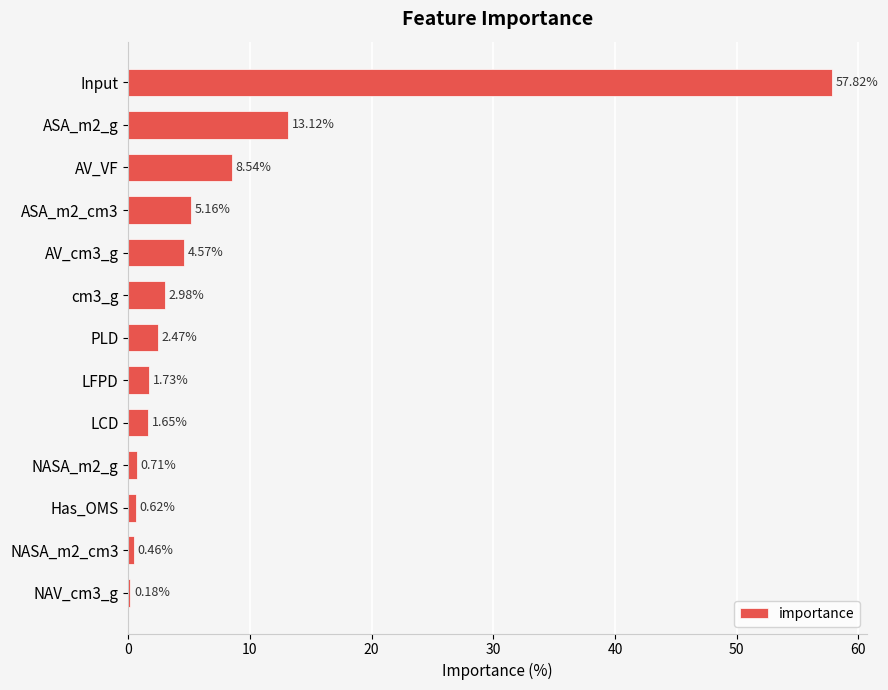

What is the sum of the values at NASA_m2_g and AV_VF?

9.2